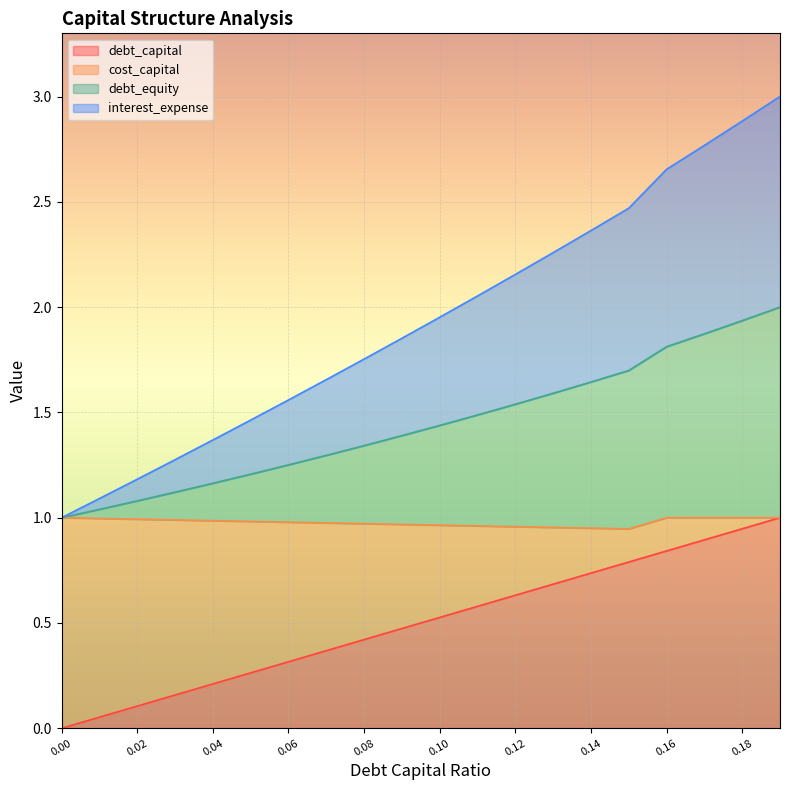

What is the highest value of the debt_capital series?

1.0